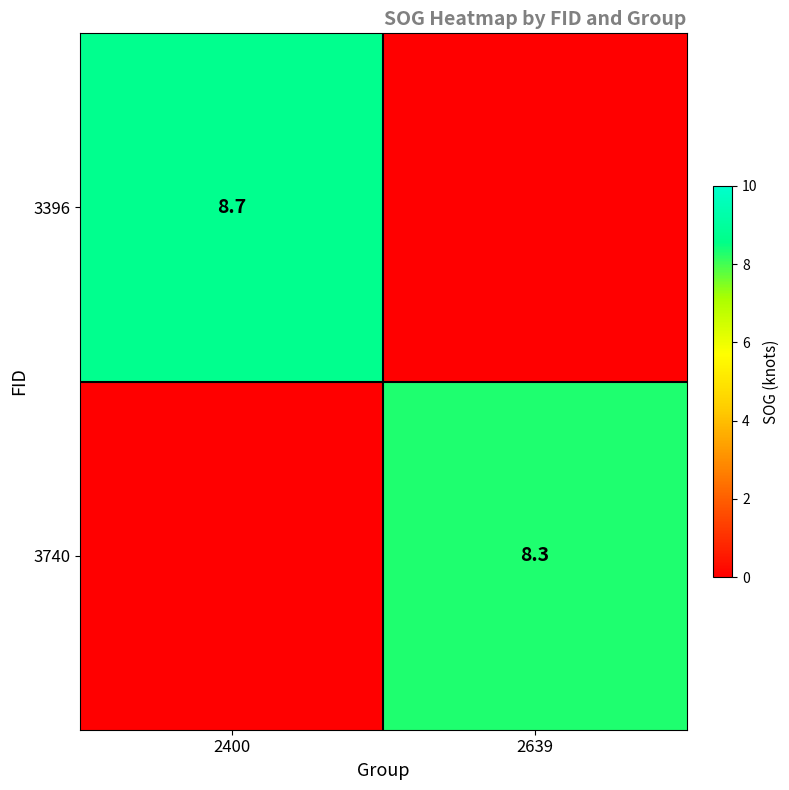

Rank the series by their average value, from lowest to highest.

3396, 3740